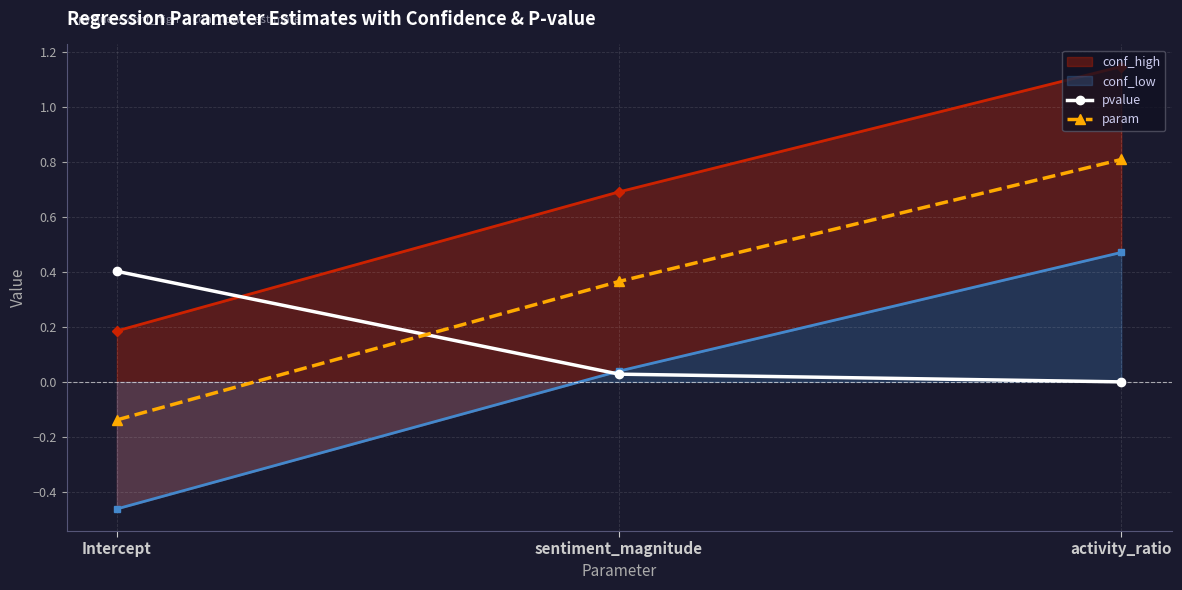

List the labels in order of param value, largest first.

activity_ratio, sentiment_magnitude, Intercept